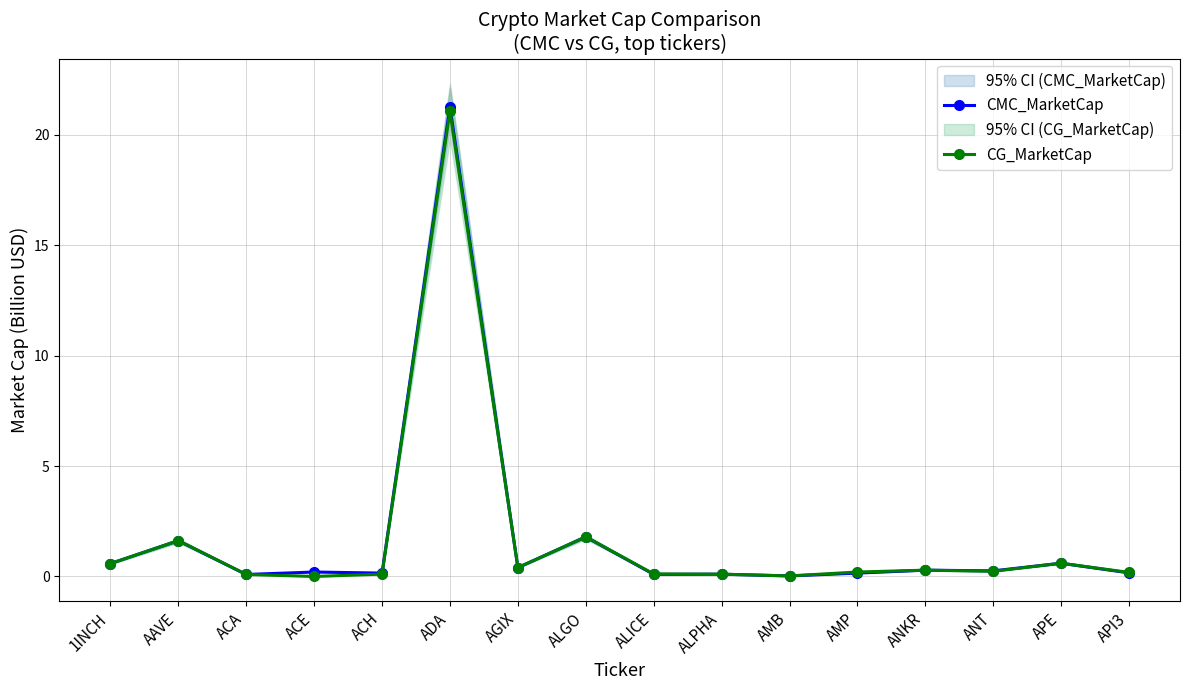

What position from the right is AAVE?

15